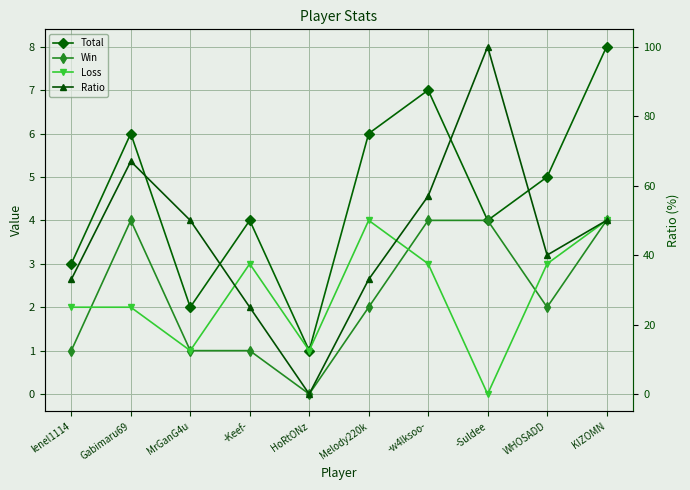

What is the sum of all Ratio values?

455